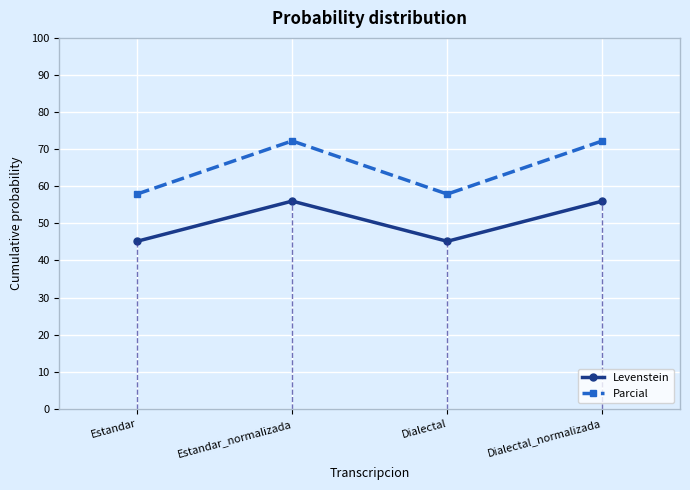

What is the difference between the highest and lowest values at Dialectal?

12.7